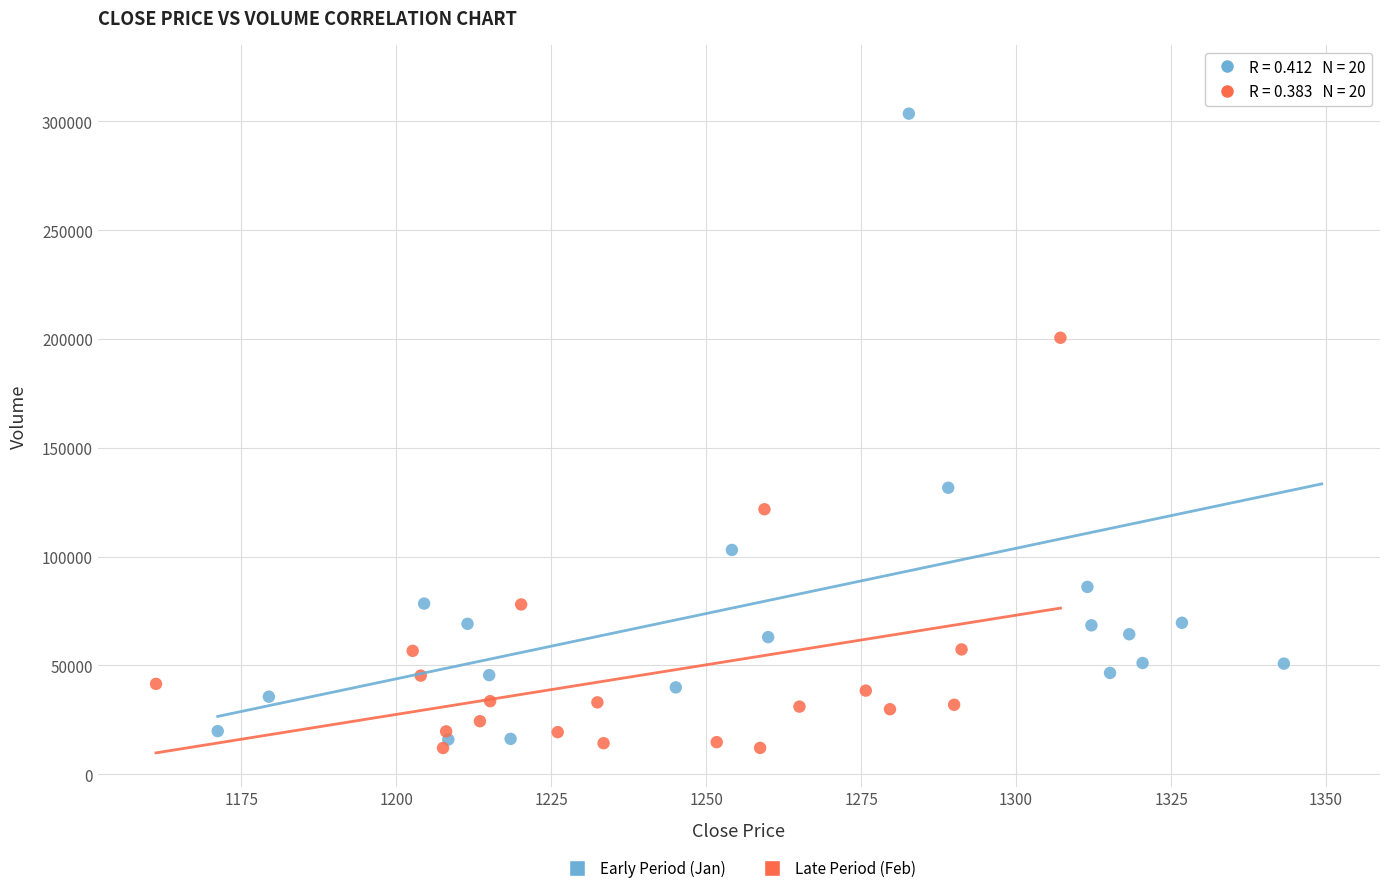

Which series has the widest spread of Y values?

Early Period (Jan)